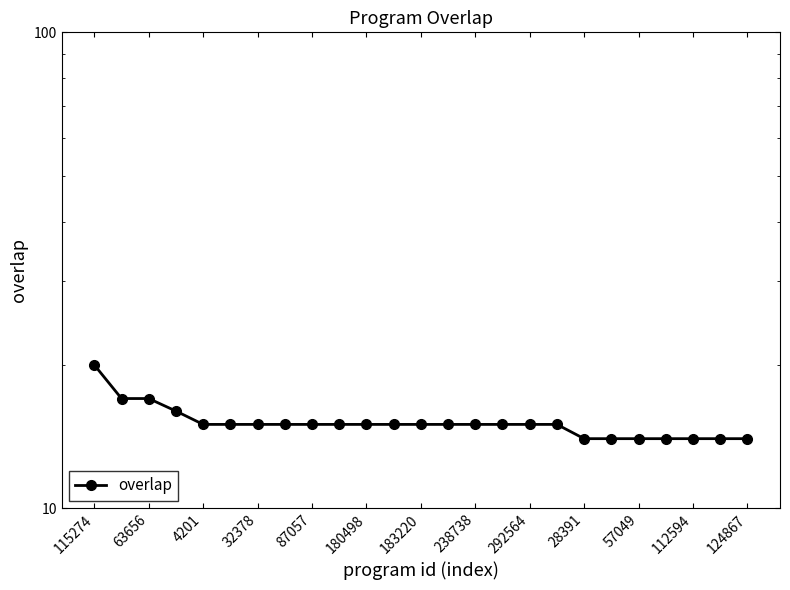

What is the ratio of the value at 13 to the value at 19?

1.1